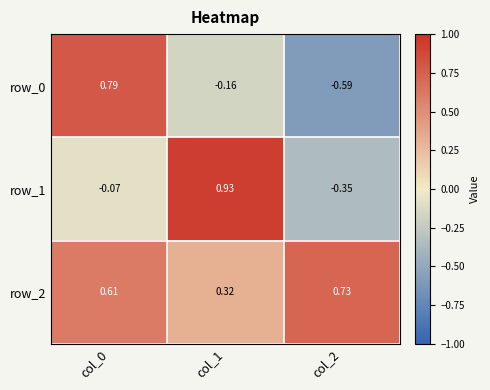

Count the row_2 values in the range 0 to 1.

3